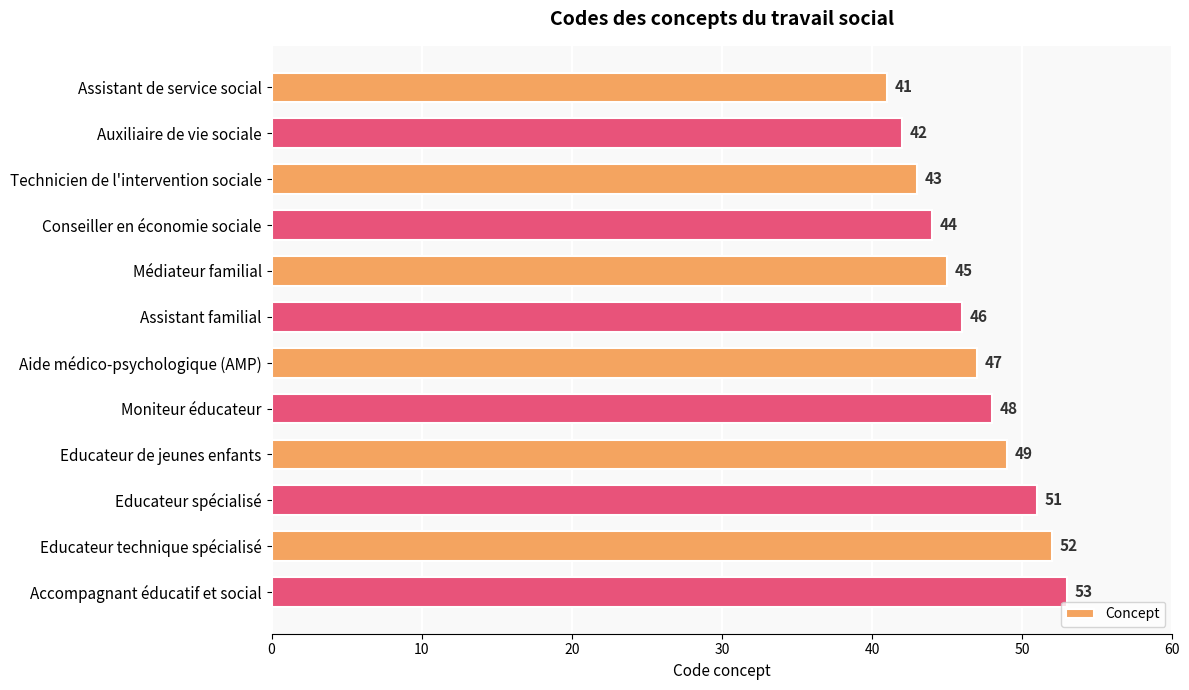

Where is the data nearest to the value 47?

Aide médico-psychologique (AMP)